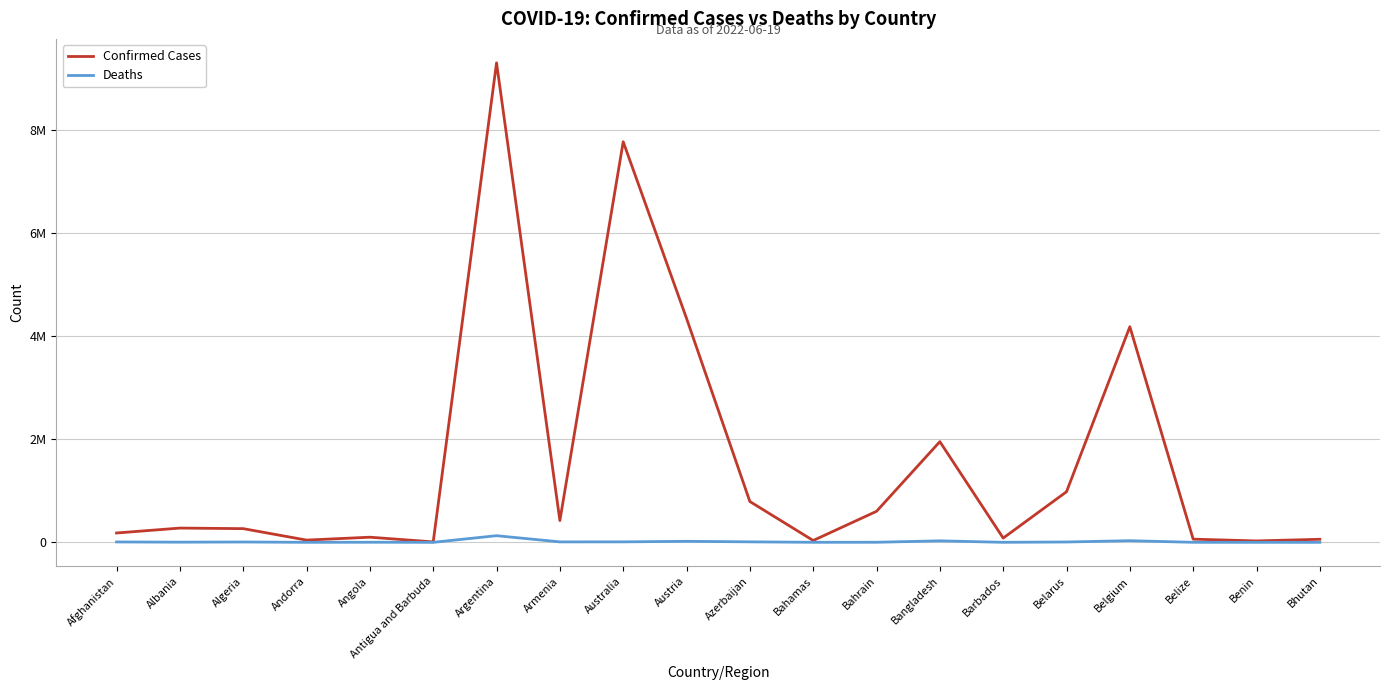

What position from the right is Australia?

12